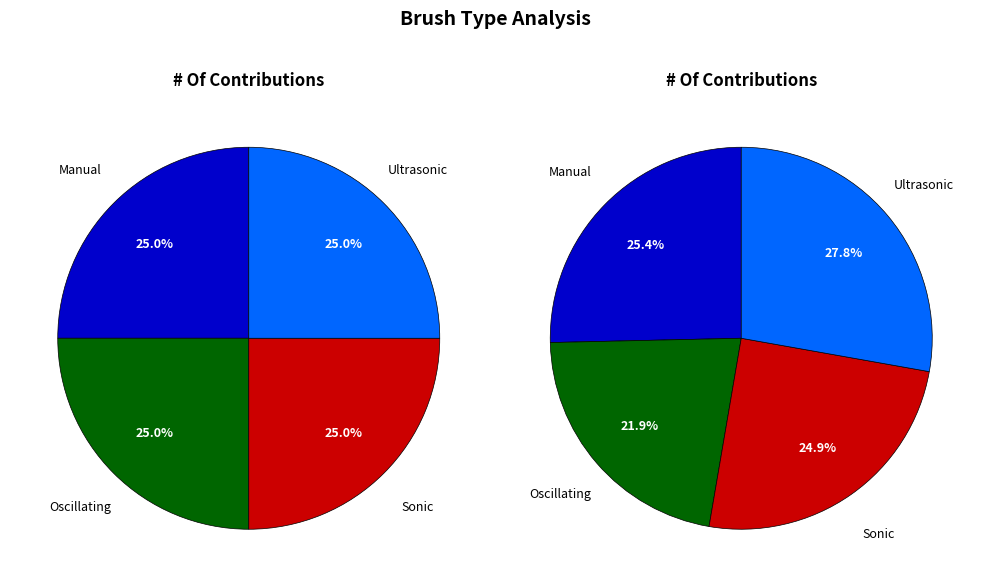

Is it true that Manual is 25% of the pie?

True